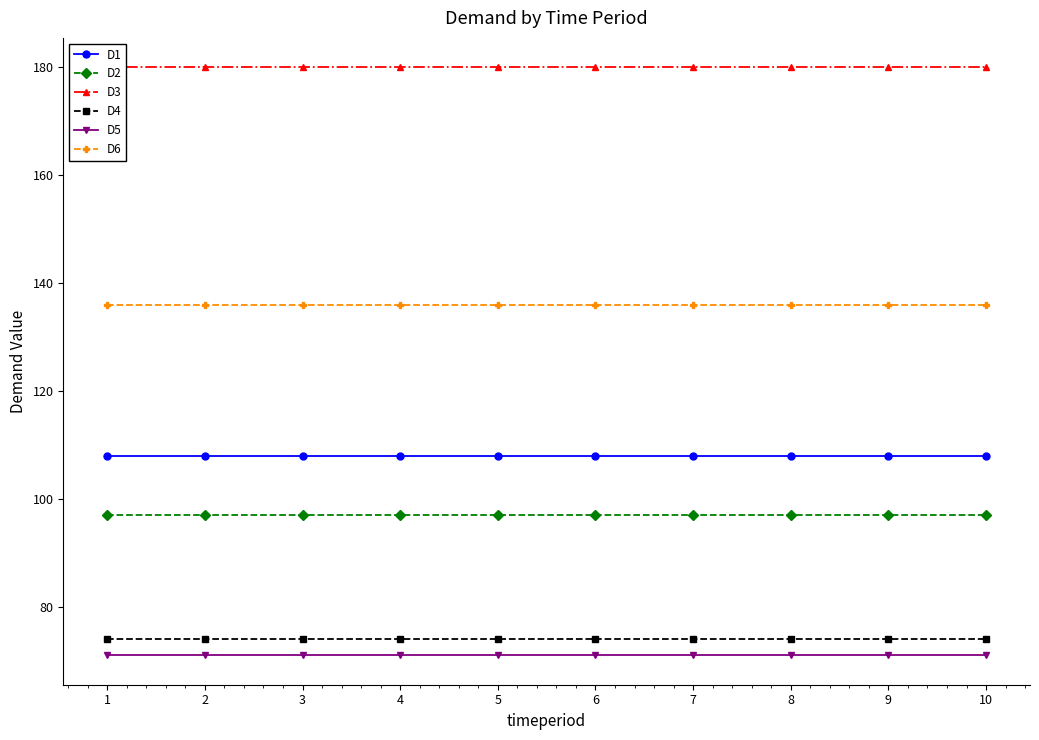

Which series has the largest total across all categories?

D3